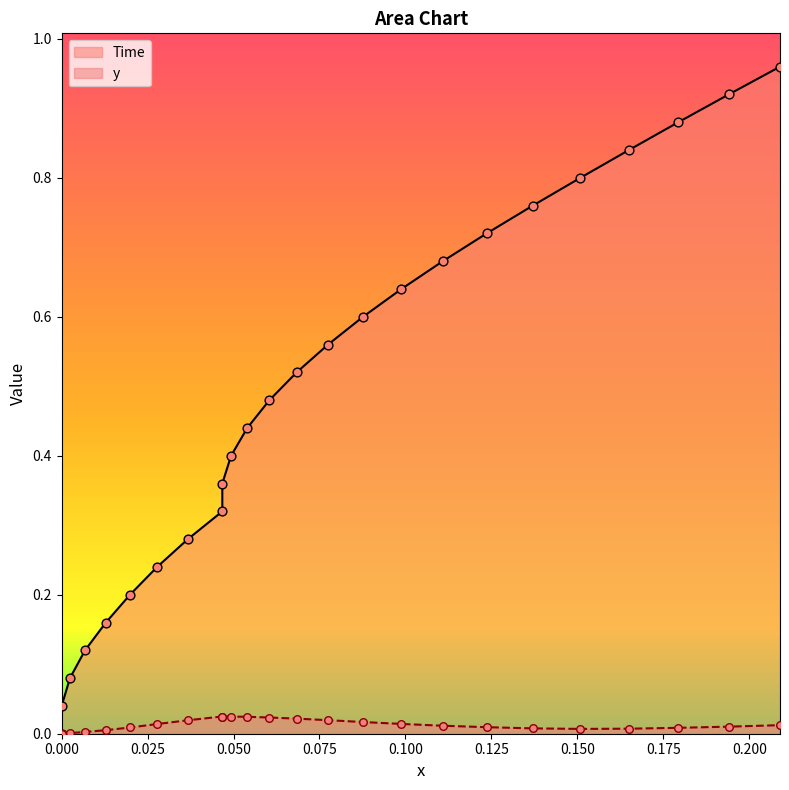

Which series contains the highest Y value?

Time